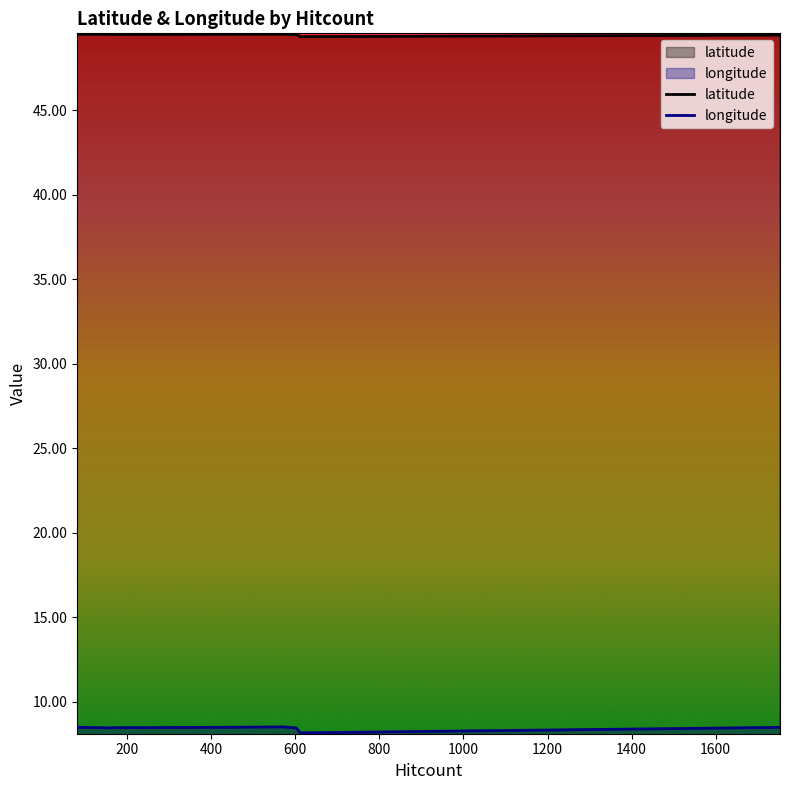

True or false: longitude has a value of 8.4 at 602.

True